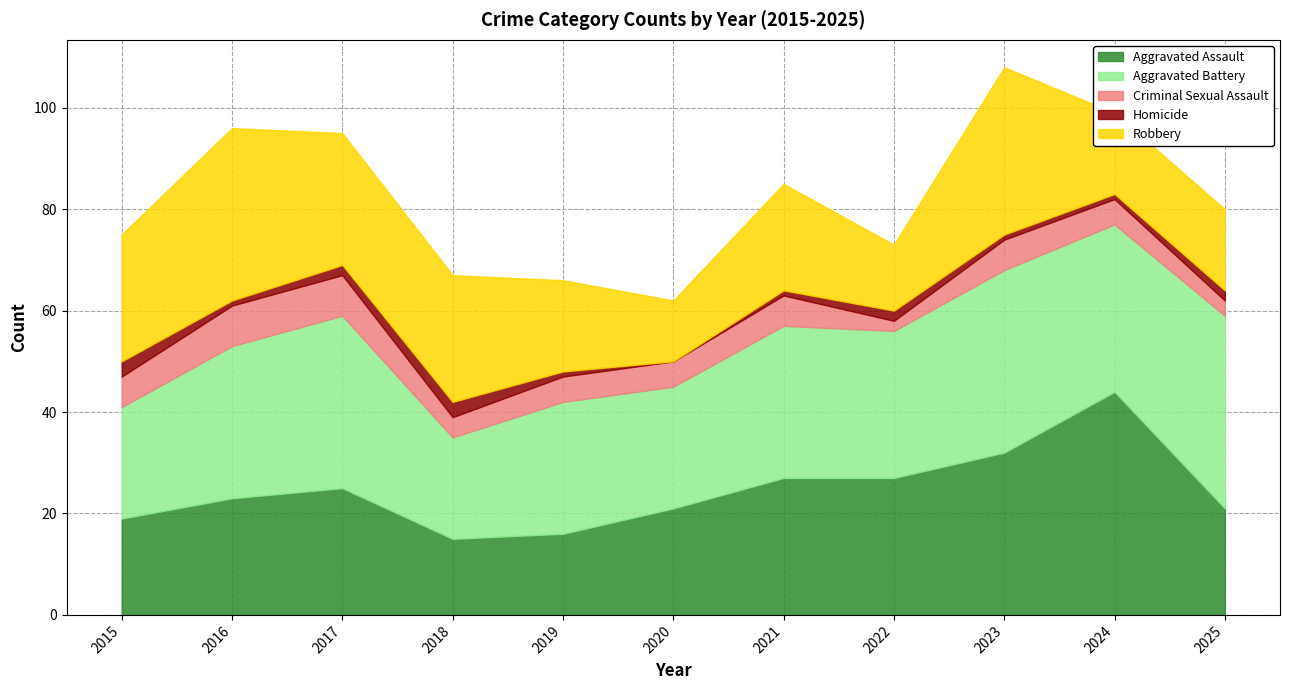

At which label does Homicide first exceed 1?

2015